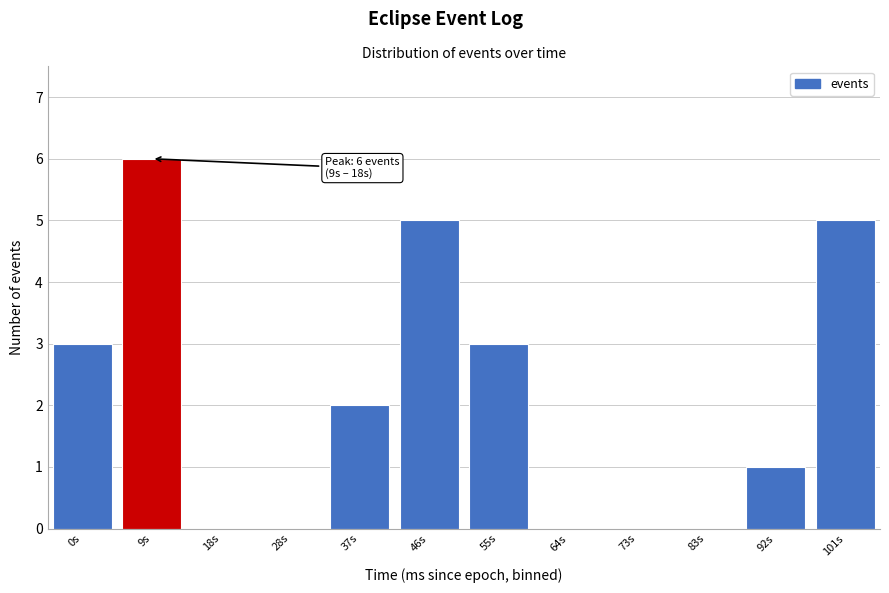

Reading left to right, what are all the values shown in this chart?

0s=3	9s=6	18s=0	28s=0	37s=2	46s=5	55s=3	64s=0	73s=0	83s=0	92s=1	101s=5